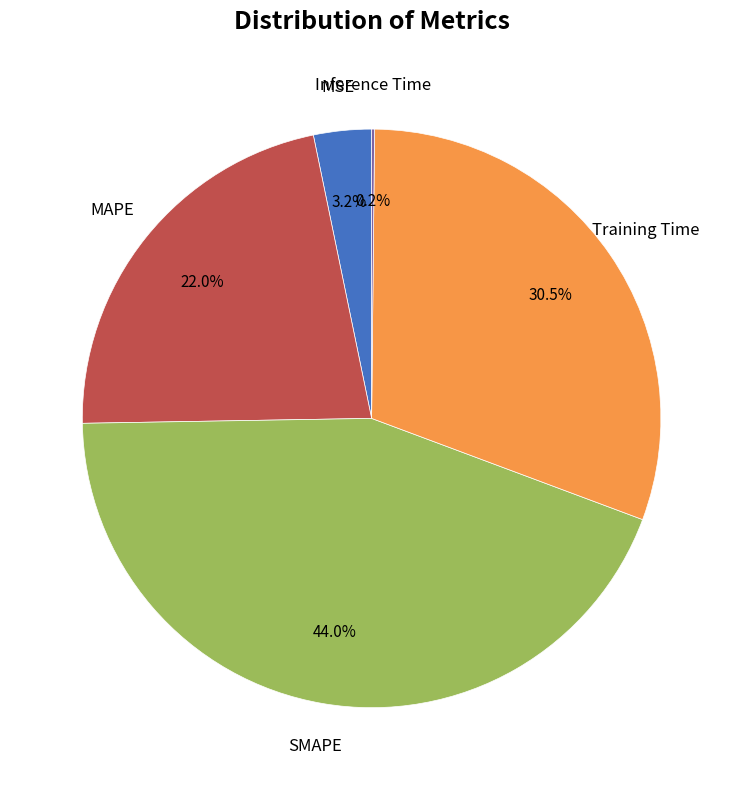

To the nearest percent, what is the average slice percentage?

20%